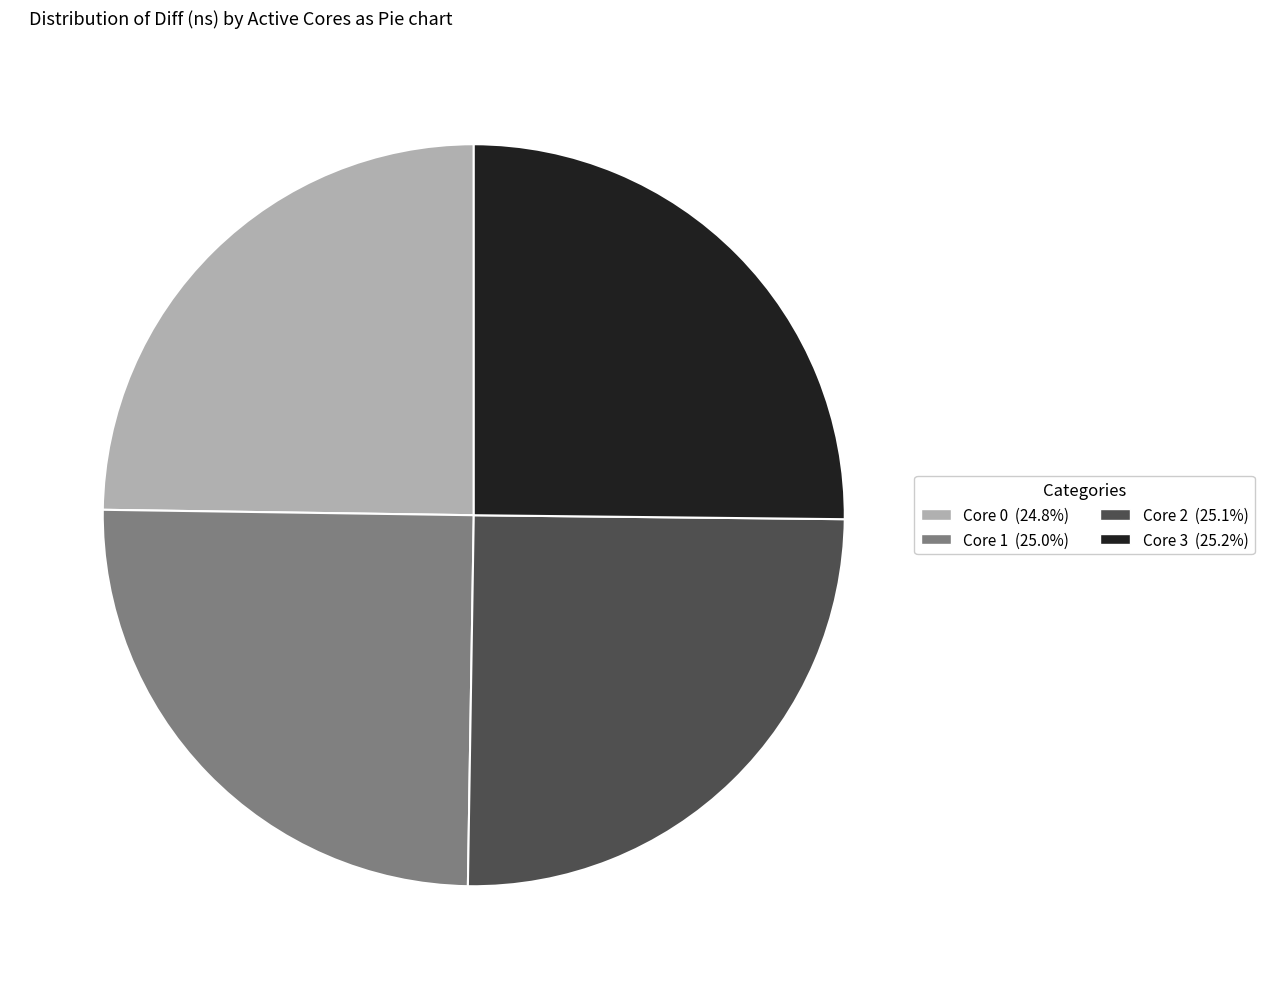

Is there any slice that represents more than half of the pie?

No